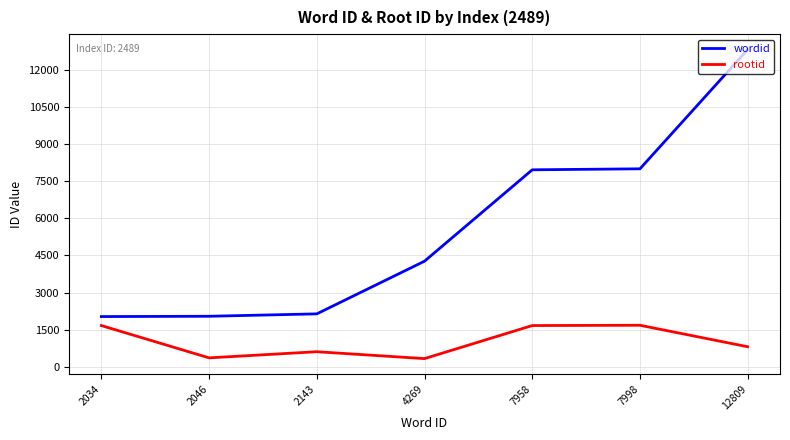

Between 2143 and 4269, which series saw the biggest shift?

wordid